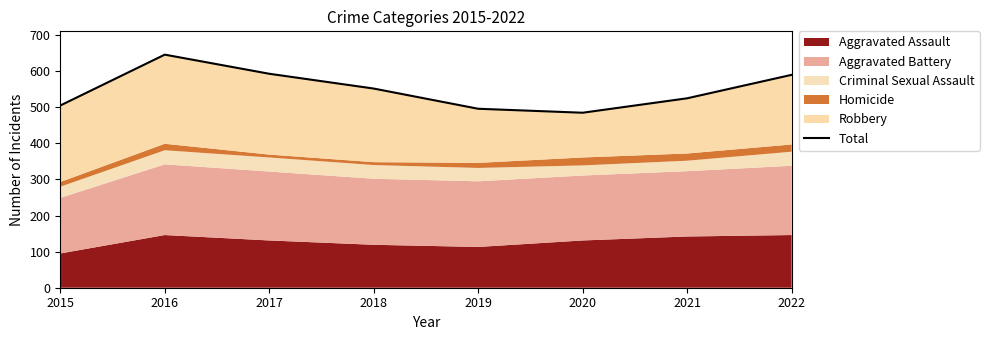

What is the change in value from 2015 to 2021?

+20